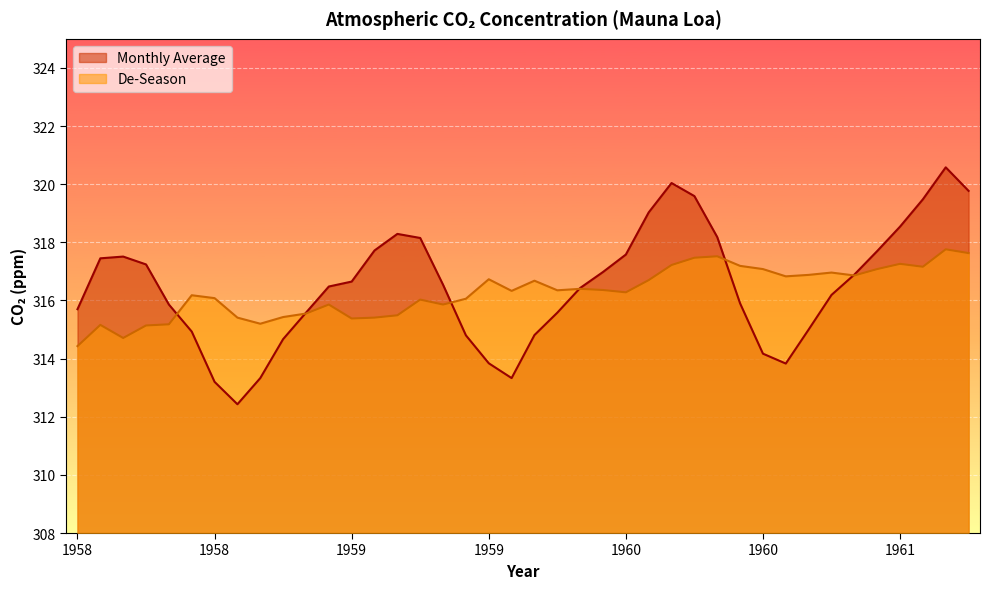

Where is the first local minimum for De-Season?

1958-05